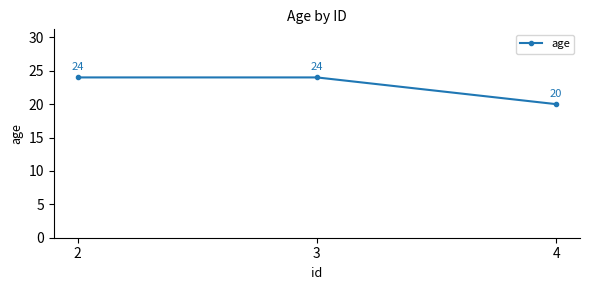

Reading left to right, what are all the values shown in this chart?

24	24	20